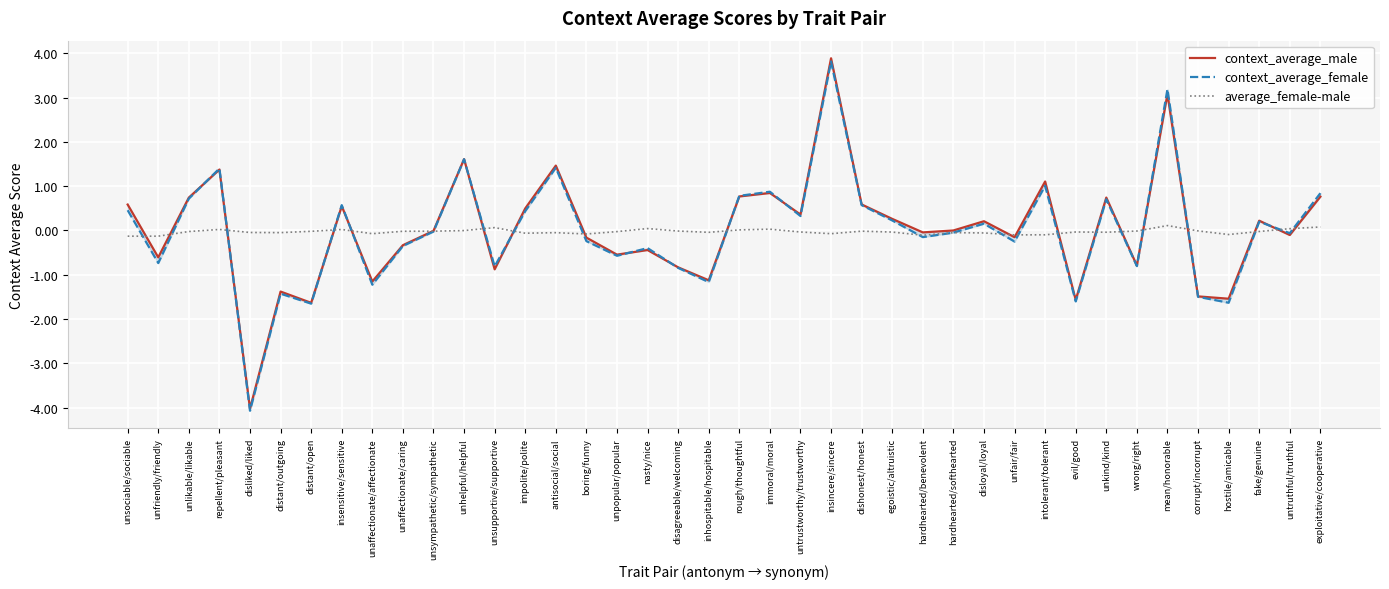

Reading left to right, list all the values displayed in this chart.

context_average_male: 0.6	-0.6	0.7	1.4	-4.0	-1.4	-1.6	0.6	-1.2	-0.3	-0.0	1.6	-0.9	0.5	1.5	-0.2	-0.5	-0.4	-0.8	-1.1	0.8	0.8	0.4	3.9	0.6	0.3	-0.0	0.0	0.2	-0.2	1.1	-1.6	0.7	-0.8	3.1	-1.5	-1.5	0.2	-0.1	0.8
context_average_female: 0.5	-0.7	0.7	1.4	-4.1	-1.4	-1.7	0.6	-1.2	-0.3	-0.0	1.6	-0.8	0.4	1.4	-0.2	-0.6	-0.4	-0.8	-1.2	0.8	0.9	0.3	3.8	0.6	0.2	-0.1	-0.0	0.2	-0.3	1.0	-1.6	0.7	-0.8	3.2	-1.5	-1.6	0.2	-0.1	0.8
average_female-male: -0.1	-0.1	-0.0	0.0	-0.0	-0.0	-0.0	0.0	-0.1	-0.0	-0.0	-0.0	0.1	-0.1	-0.0	-0.1	-0.0	0.0	-0.0	-0.0	0.0	0.0	-0.0	-0.1	-0.0	-0.0	-0.1	-0.0	-0.1	-0.1	-0.1	-0.0	-0.0	-0.0	0.1	-0.0	-0.1	-0.0	0.0	0.1